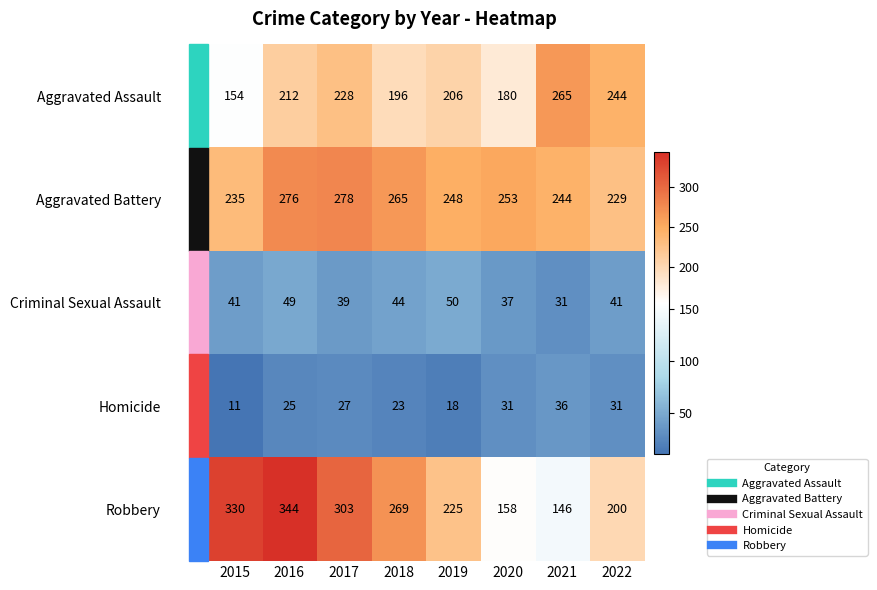

Read the Homicide value at 2015.

11